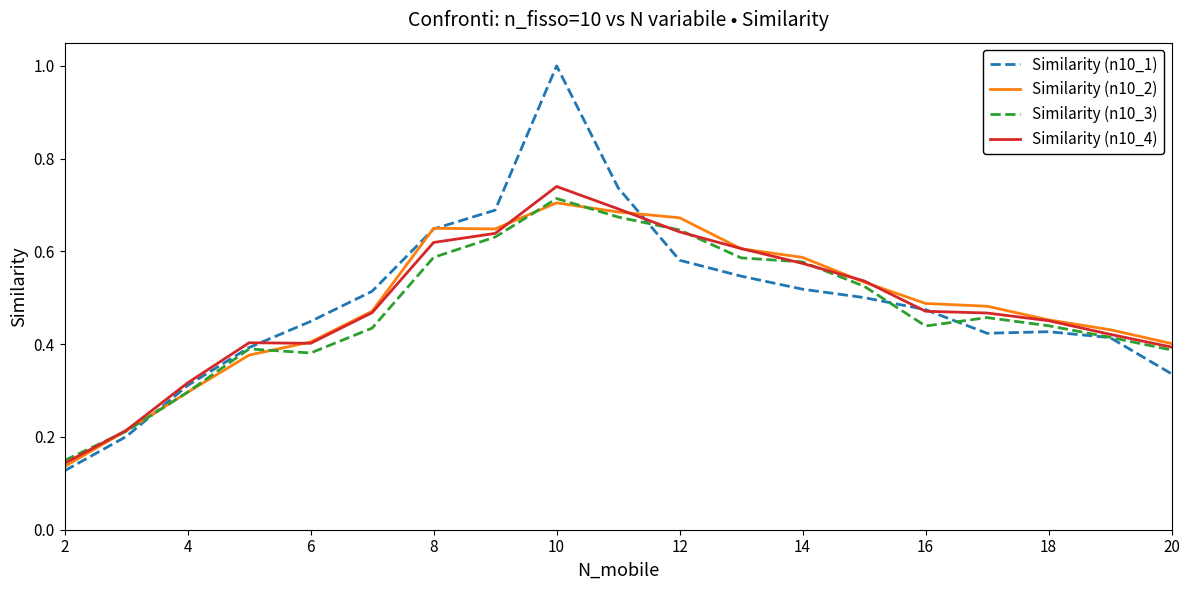

True or false: Similarity (n10_4) and Similarity (n10_2) cross at least once.

True